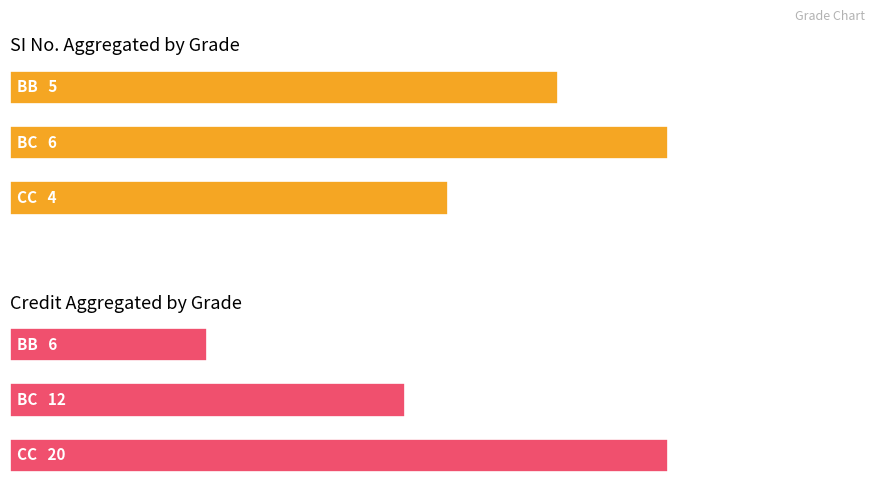

At BC, list the series in order from smallest to largest.

SI No., Credit